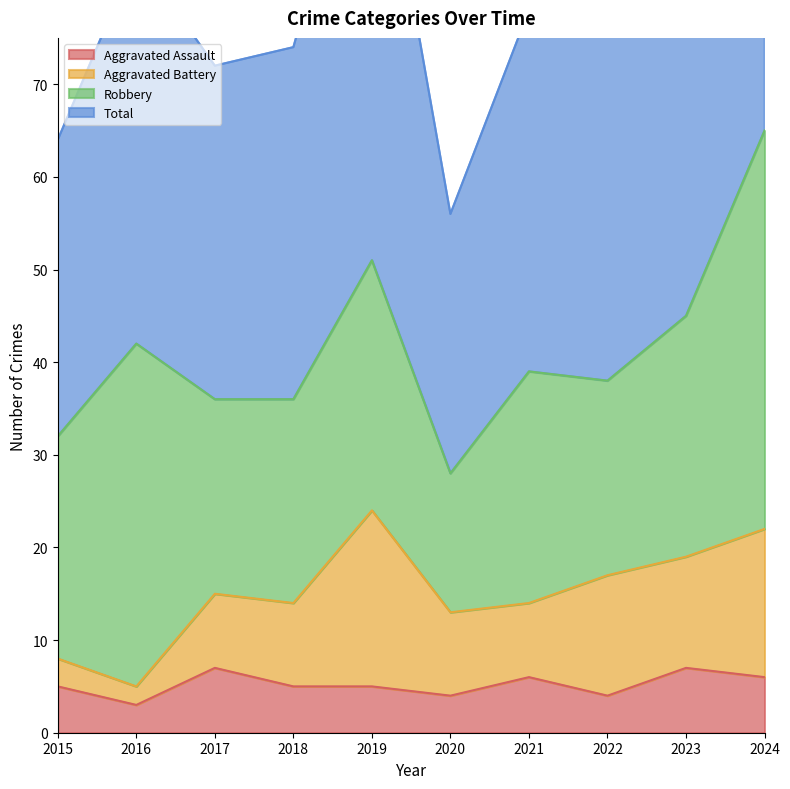

The Total series shows 161 at 2019. True or false?

False